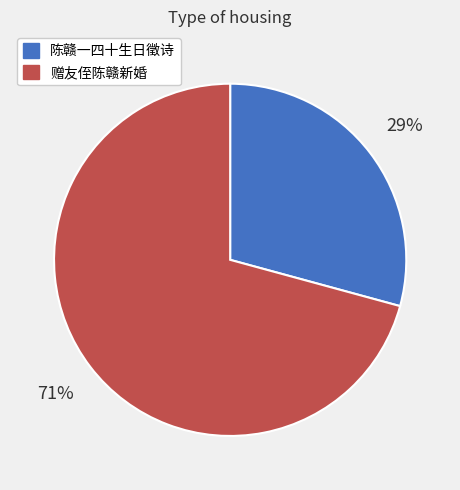

Is there a majority slice in this chart?

Yes